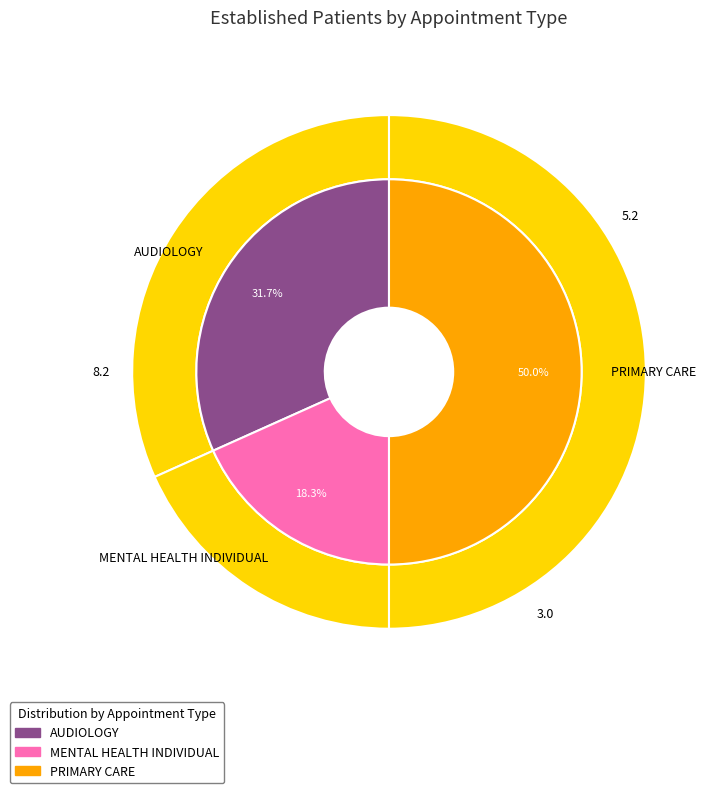

Is it true that PRIMARY CARE is 50% of the pie?

True